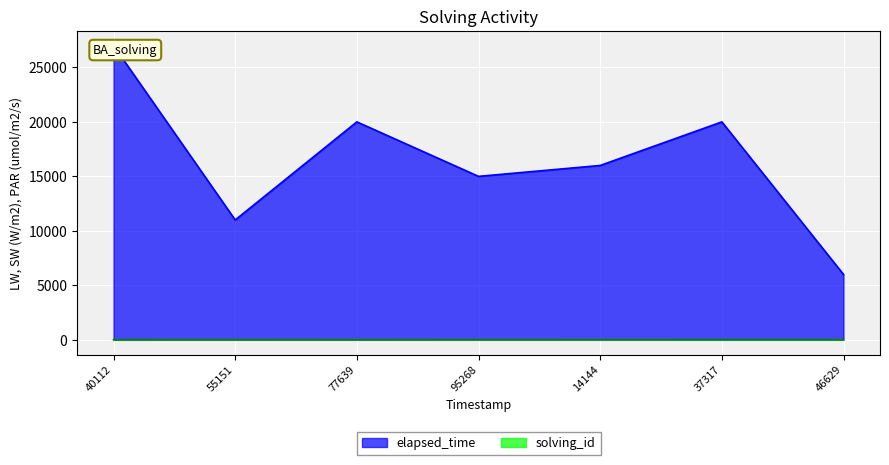

Rank the series by their average value, from highest to lowest.

elapsed_time, solving_id